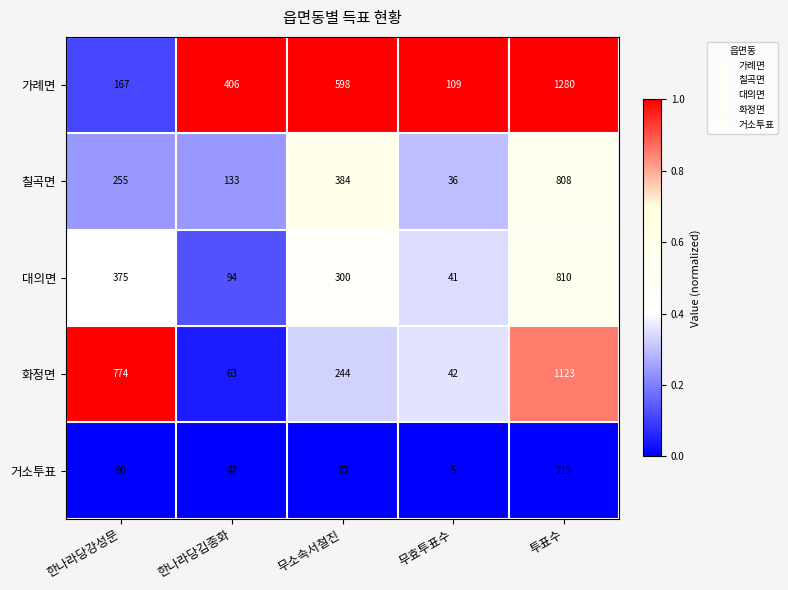

Rank the series at 한나라당강성문 from lowest to highest value.

거소투표, 가례면, 칠곡면, 대의면, 화정면